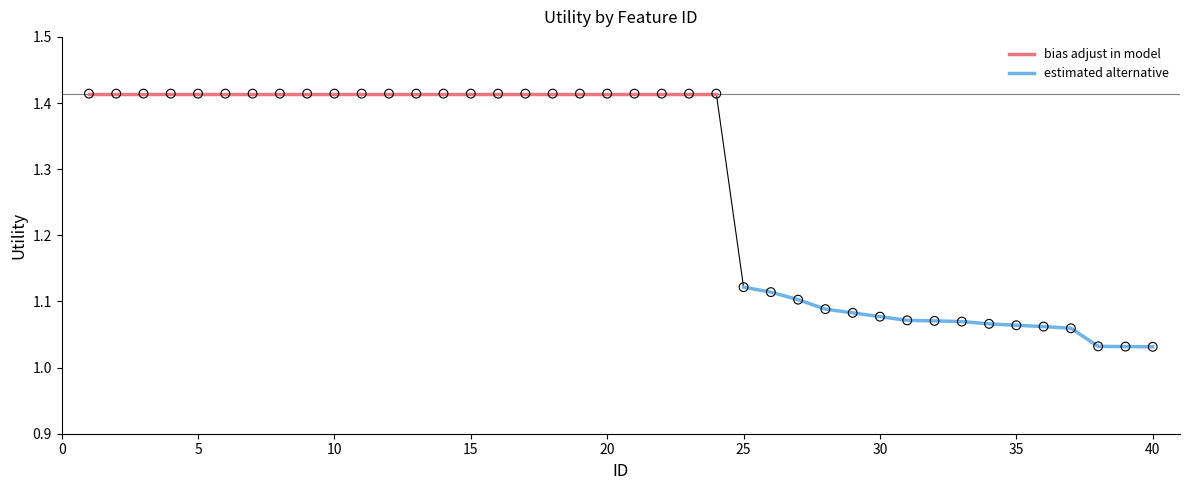

Which has a higher value, 12 or 2?

12